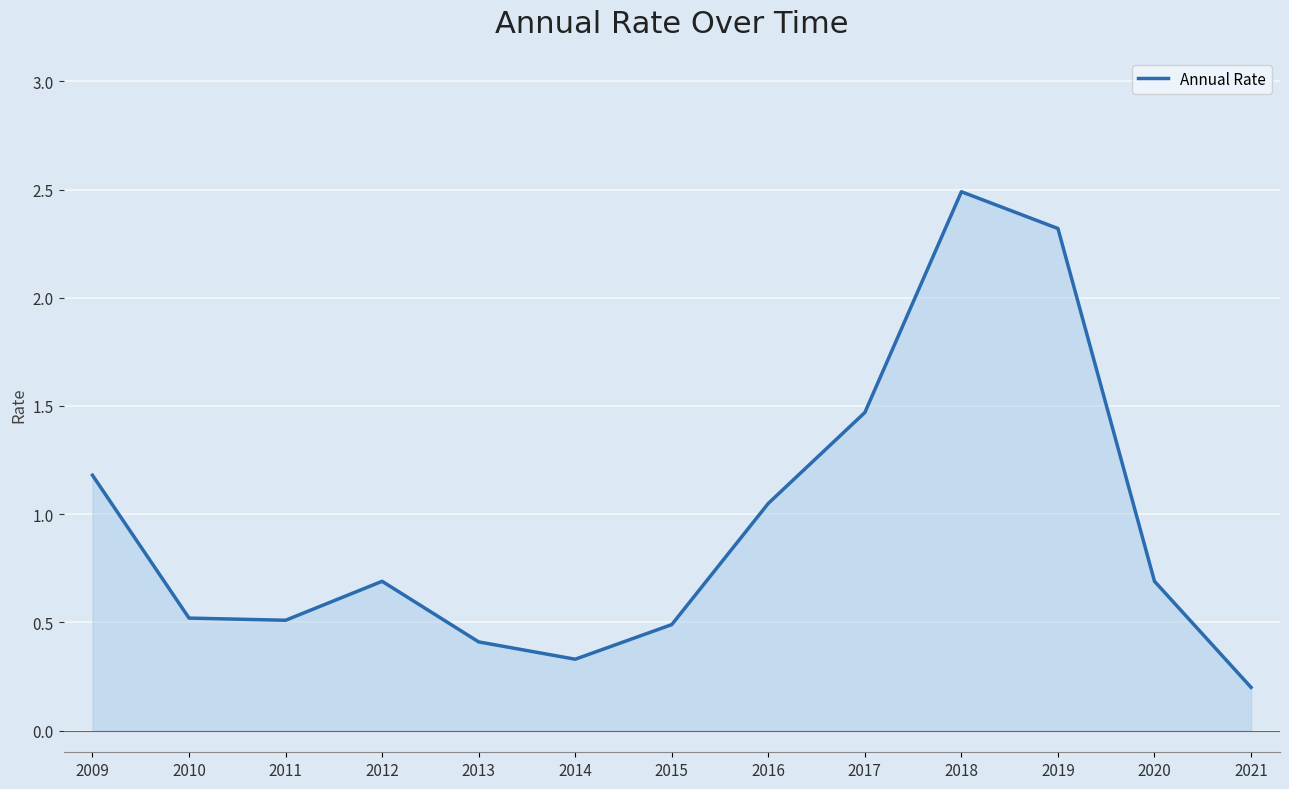

Does the chart have visible grid lines?

Yes